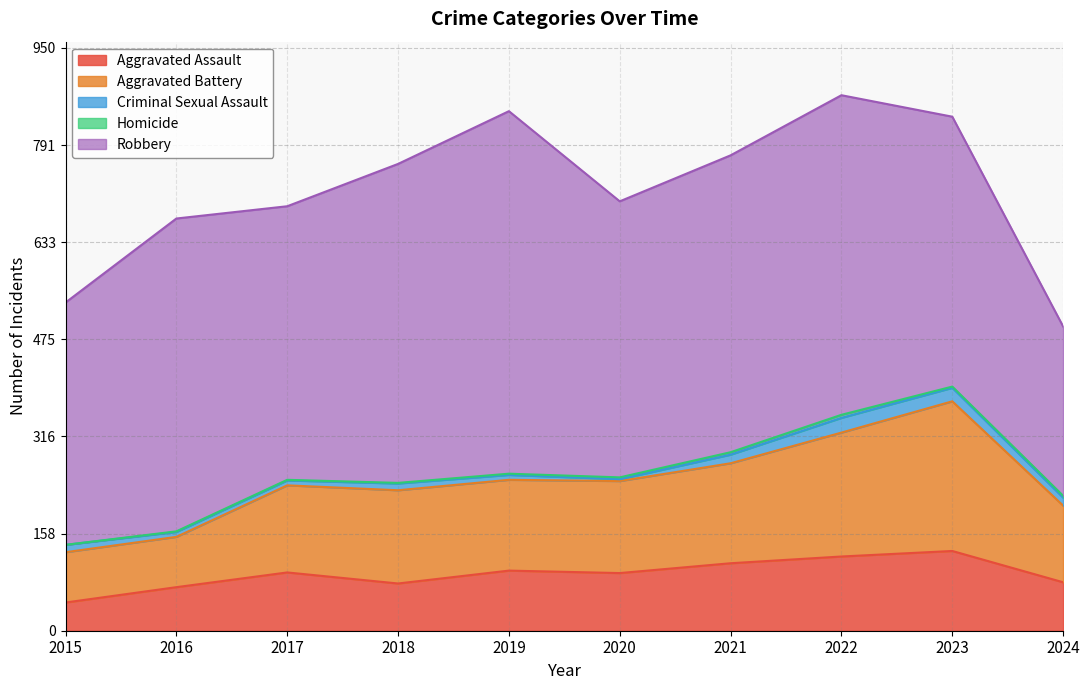

Rank the series at 2023 from highest to lowest value.

Robbery, Aggravated Battery, Aggravated Assault, Criminal Sexual Assault, Homicide